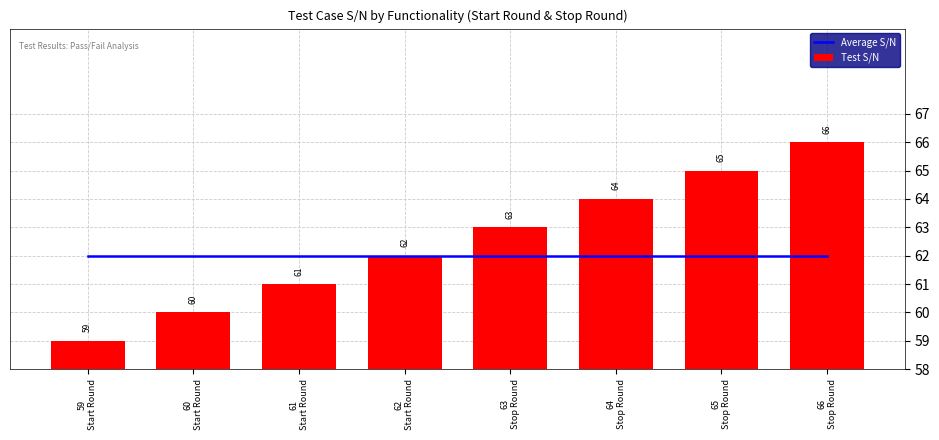

At which label is Test S/N closest to 62?

62
Start Round